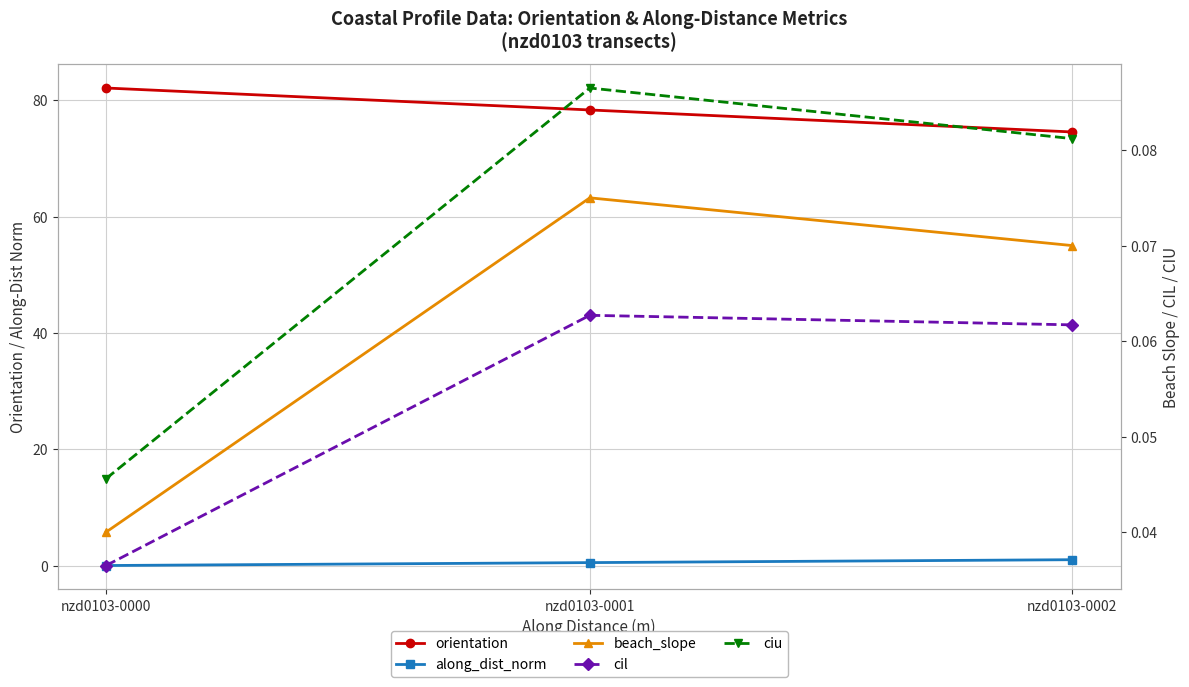

The value of cil at nzd0103-0001 is 0.1. True or false?

False